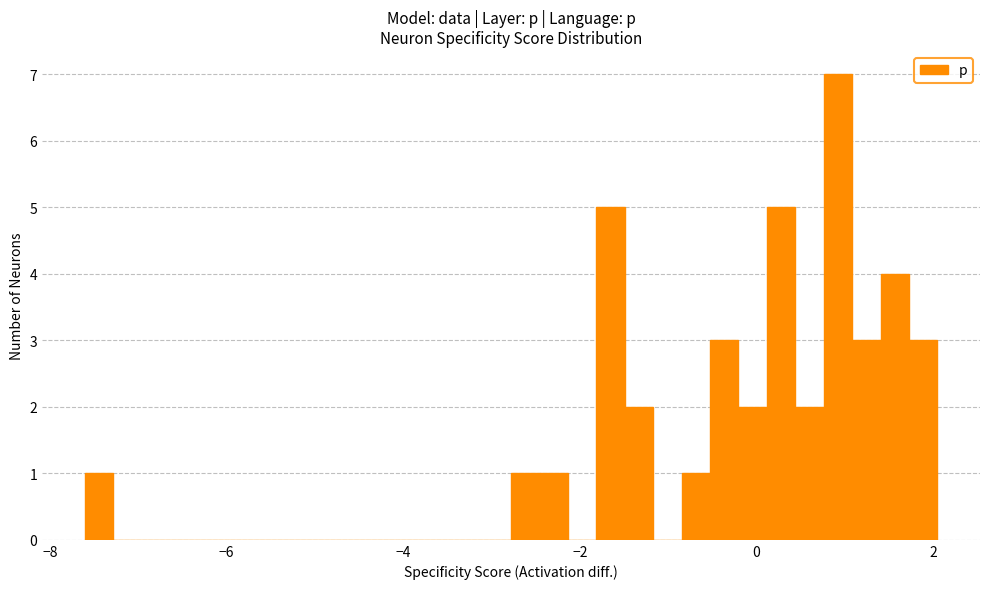

Read against the x-axis, roughly where is the centre of the tallest bar?

1.0